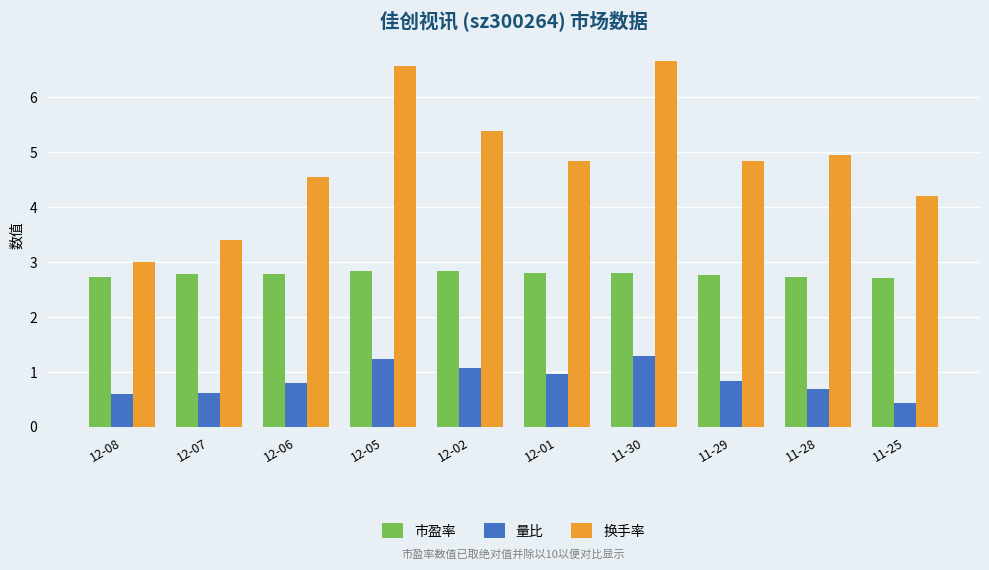

What is the average value of the 换手率 series?

4.8